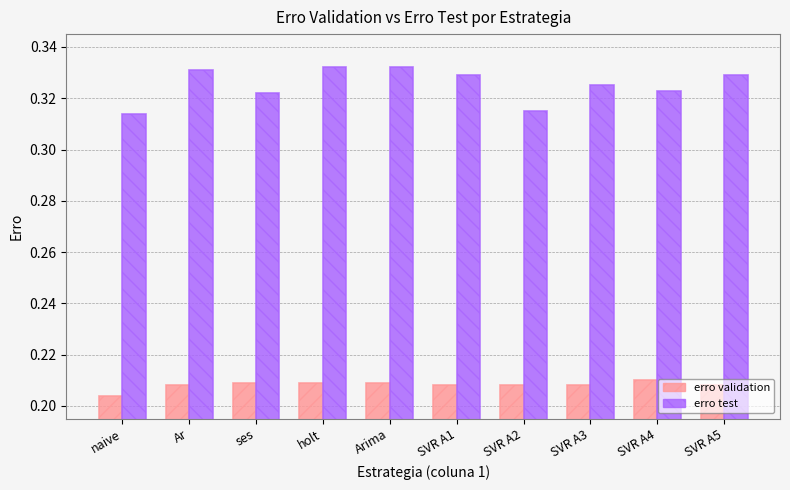

Between SVR A1 and SVR A2, which series saw the biggest shift?

erro test